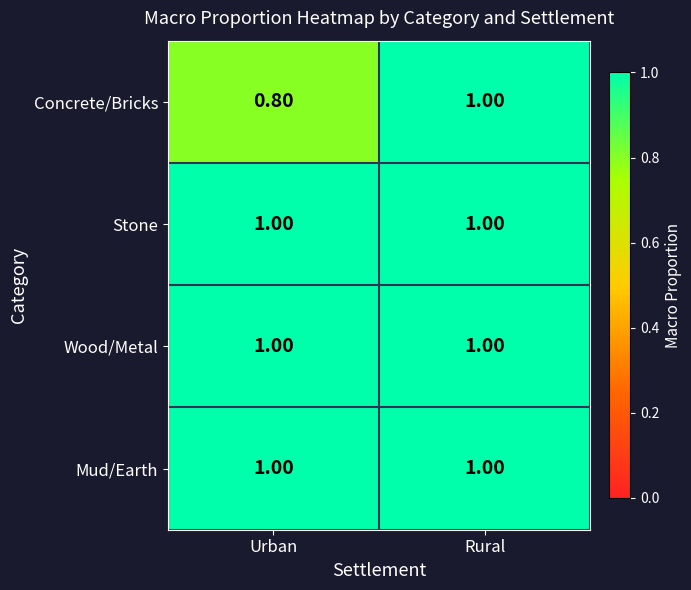

What is the average value of the Concrete/Bricks series?

0.9